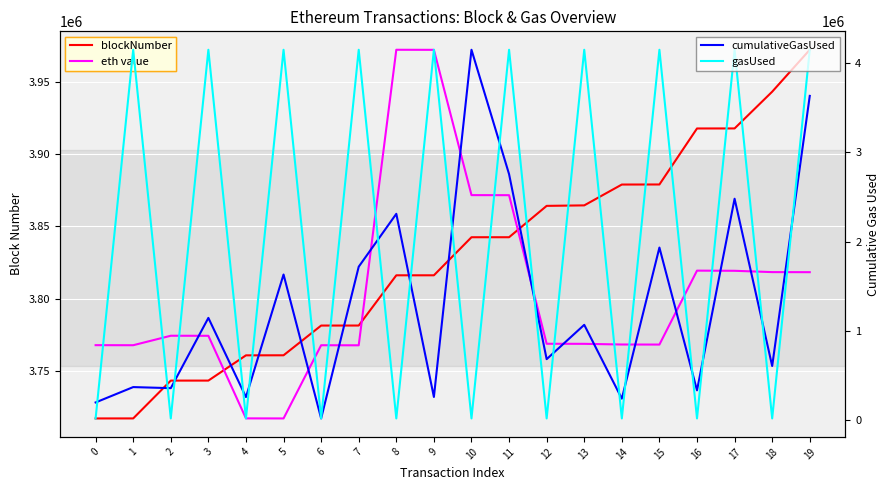

Where do gasUsed and blockNumber first cross each other?

0 and 1